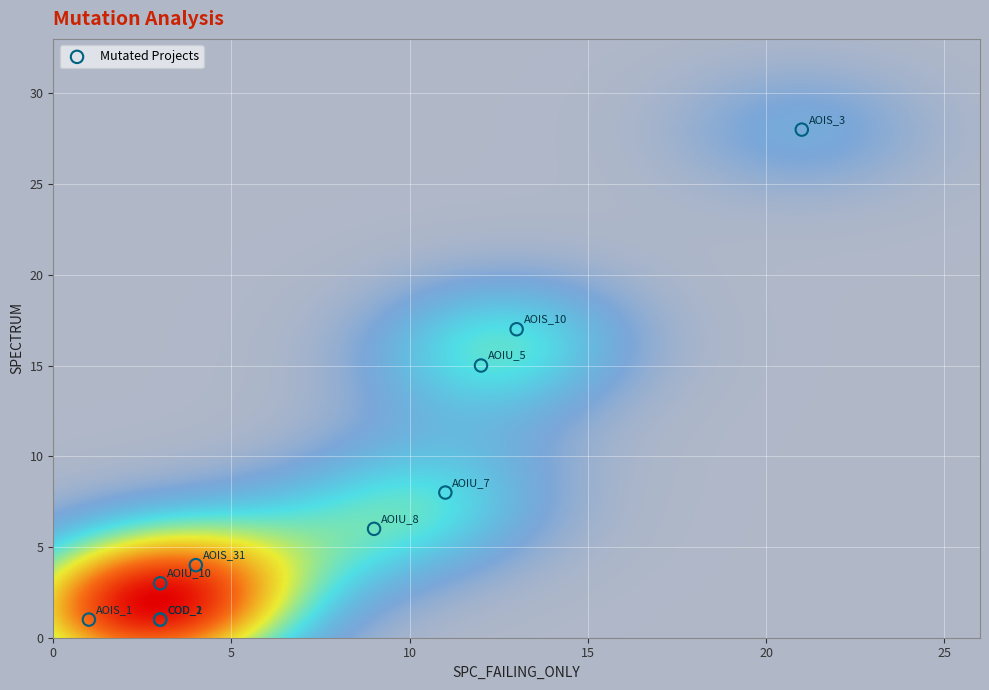

What Y value in the scatter plot is closest to 14?

15